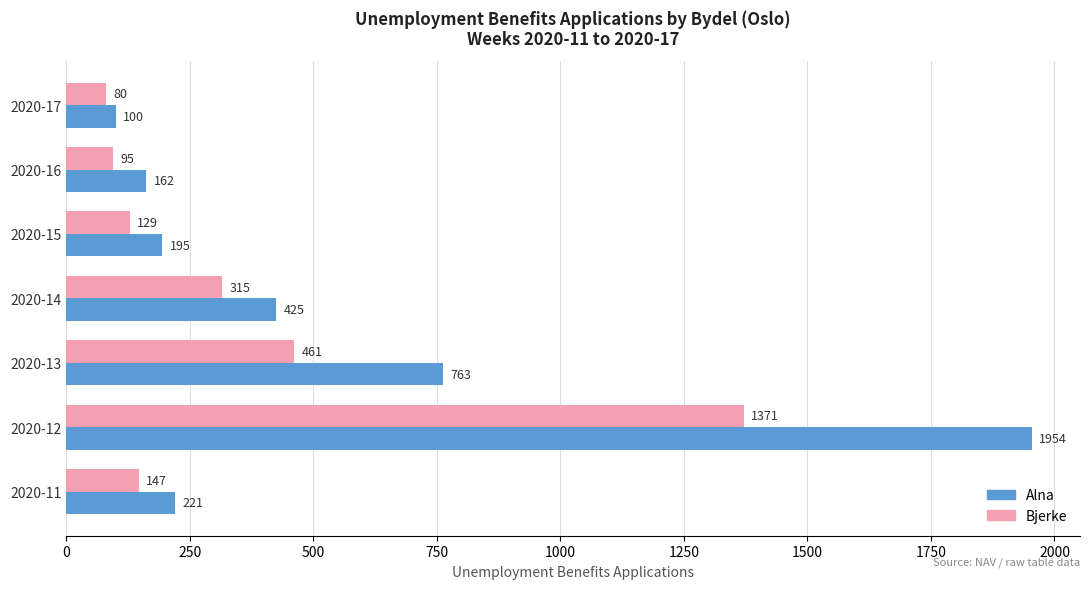

What is the sum of all Bjerke values?

2598